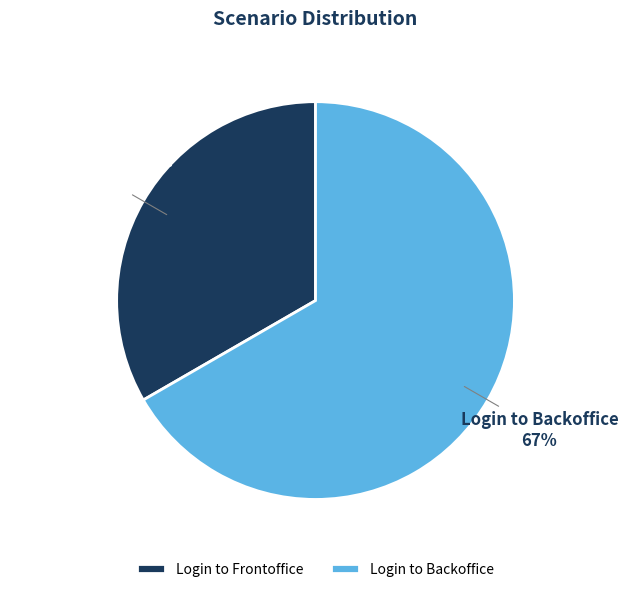

Rank the categories by value from lowest to highest.

Login to Frontoffice, Login to Backoffice